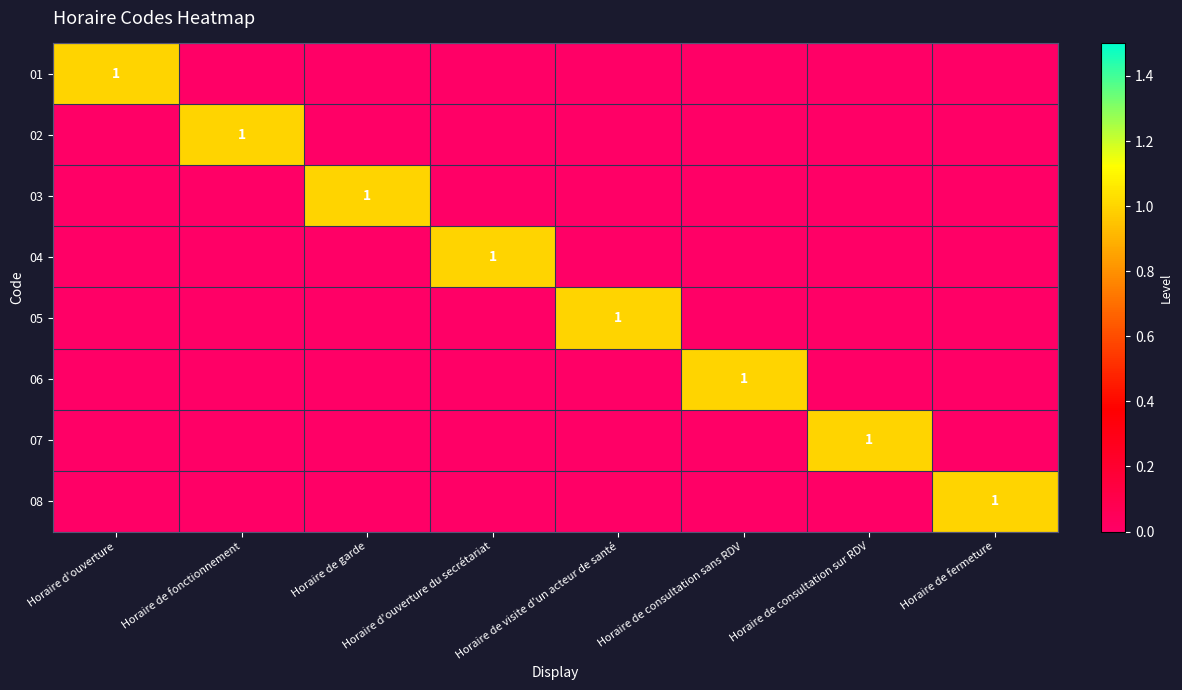

The 02 series shows 1 at Horaire de fonctionnement. True or false?

True